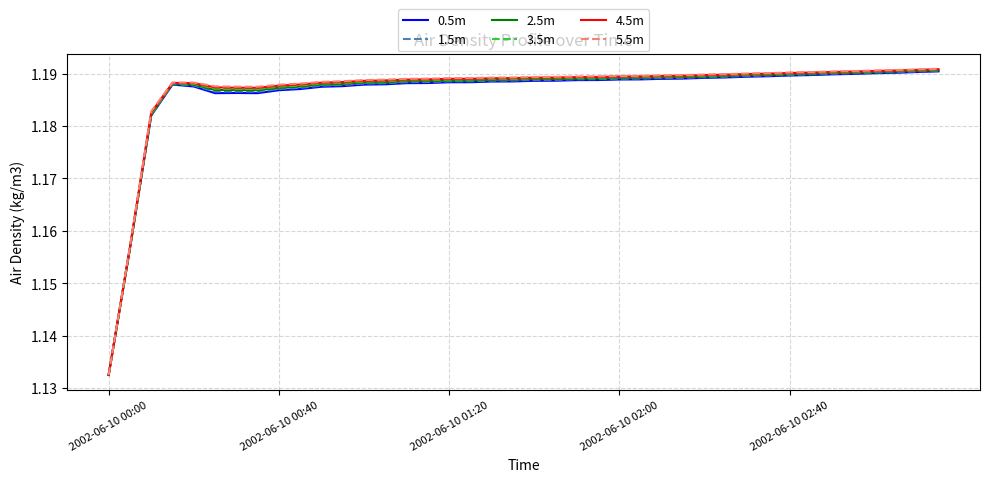

List the series in order of their overall mean, lowest first.

0.5m, 1.5m, 2.5m, 3.5m, 4.5m, 5.5m